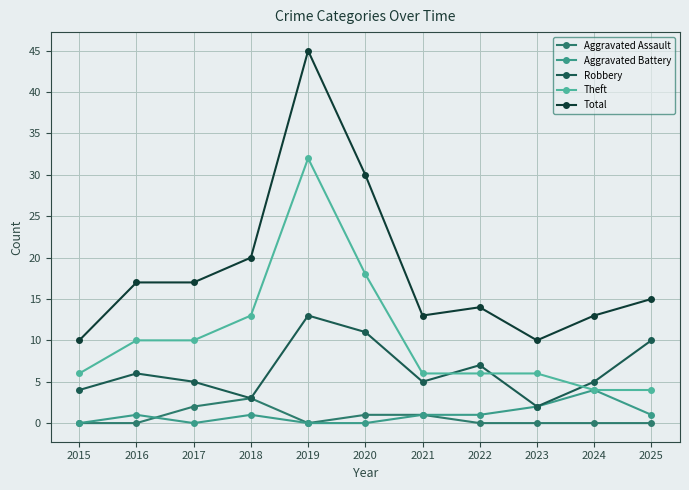

At which category does Total reach its first local valley?

2021